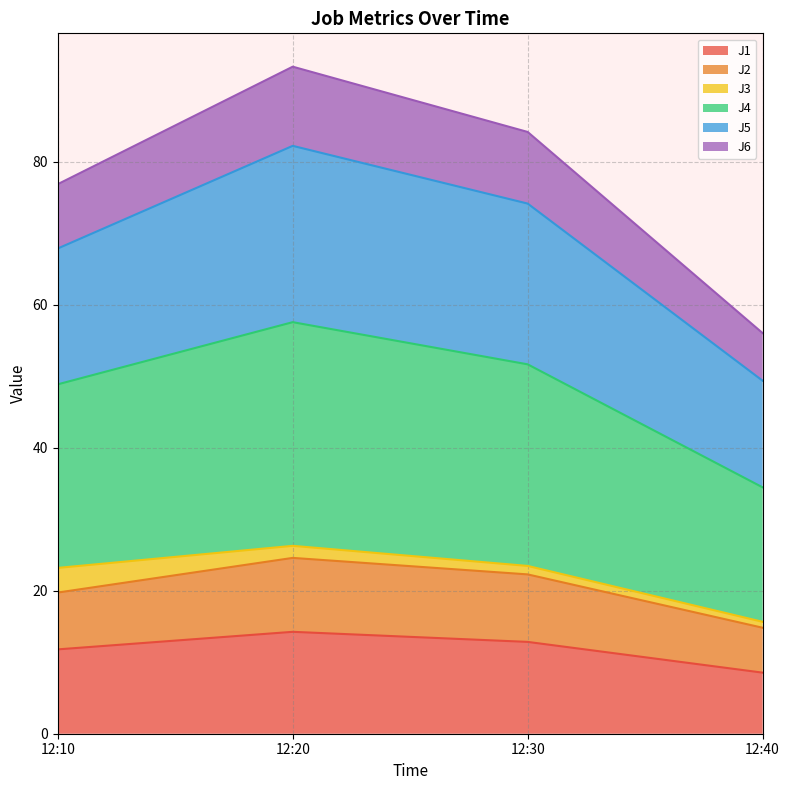

Which series has the largest range (max minus min)?

J4